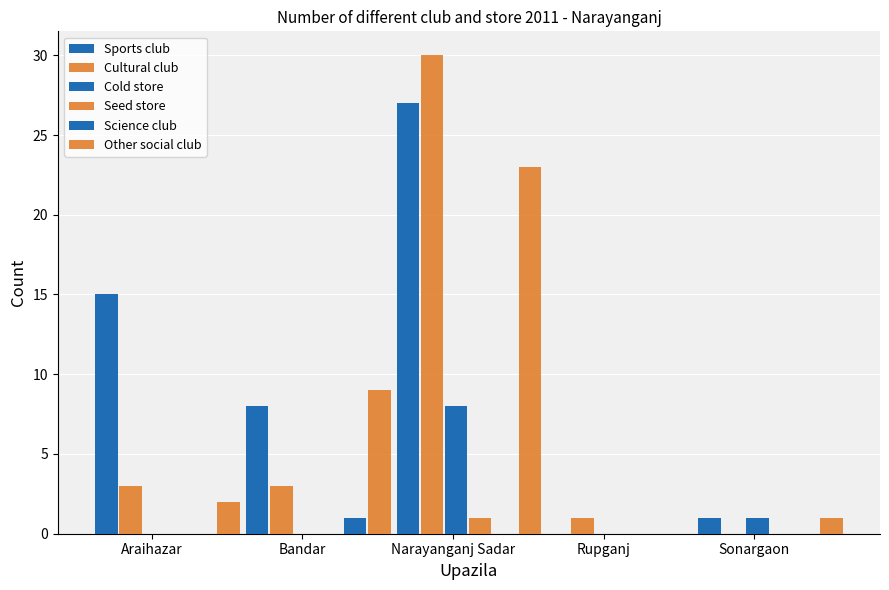

Are the bars horizontal?

No